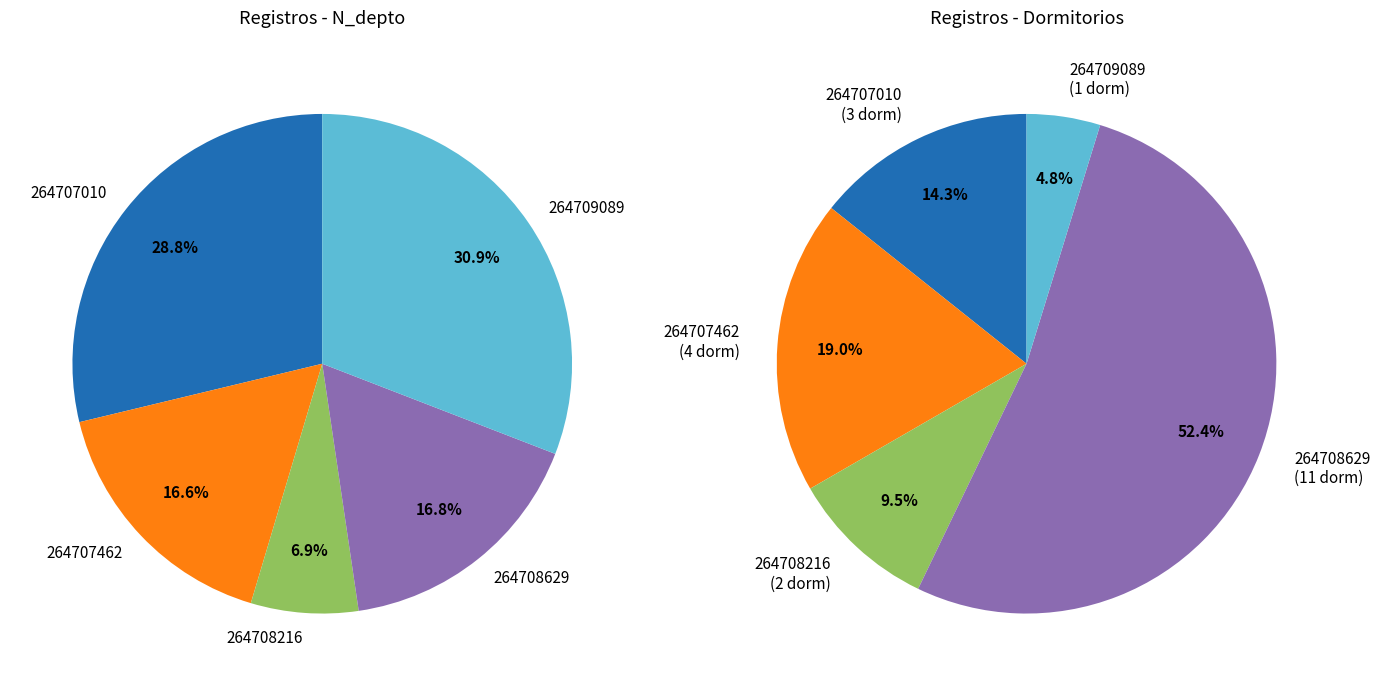

What is the ratio of the value at 264707462 to the value at 264707010?

0.6